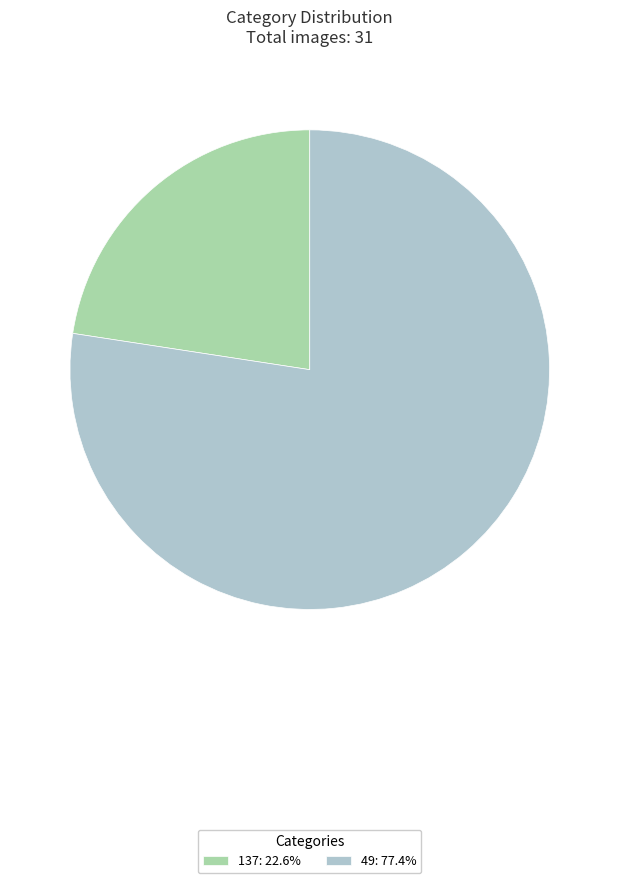

Does 49 represent more than half of the total?

Yes